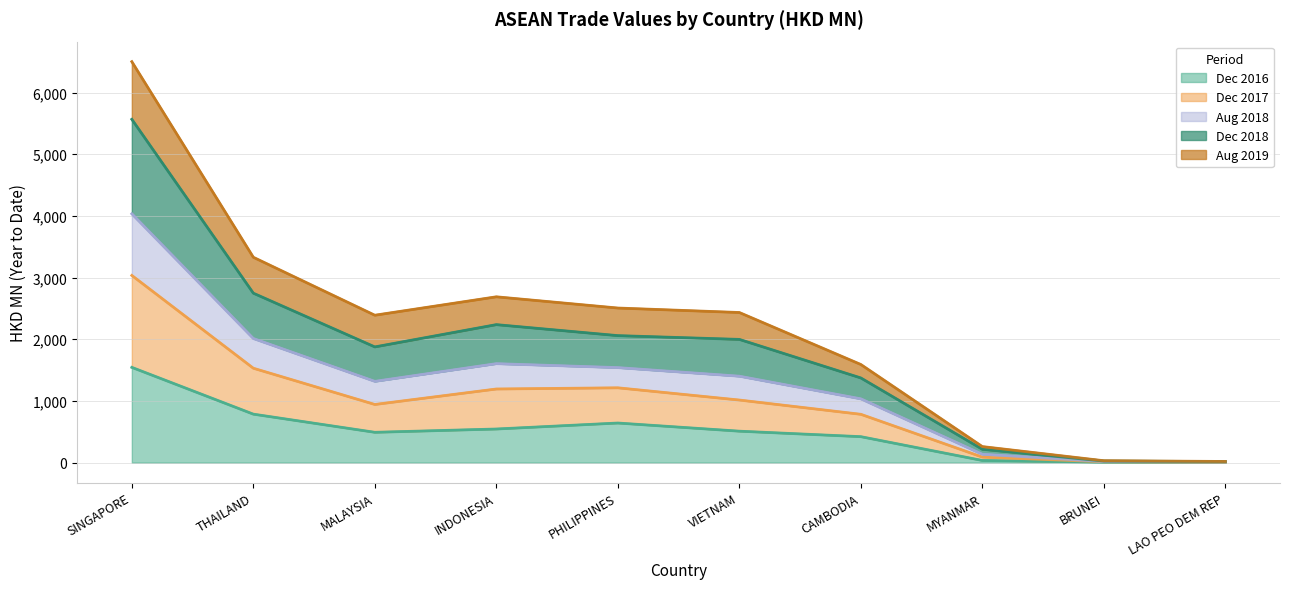

True or false: 201612 and 201712 intersect in this chart.

False